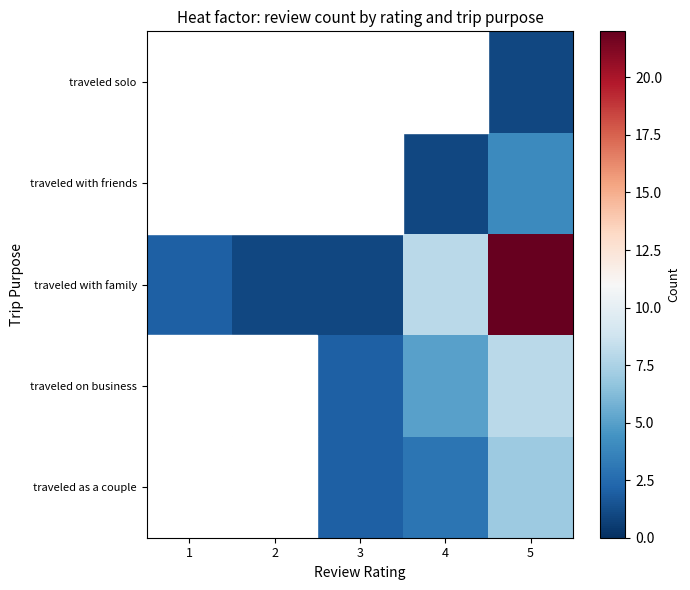

List the series in order of their peak value, lowest first.

traveled solo, traveled with friends, traveled as a couple, traveled on business, traveled with family